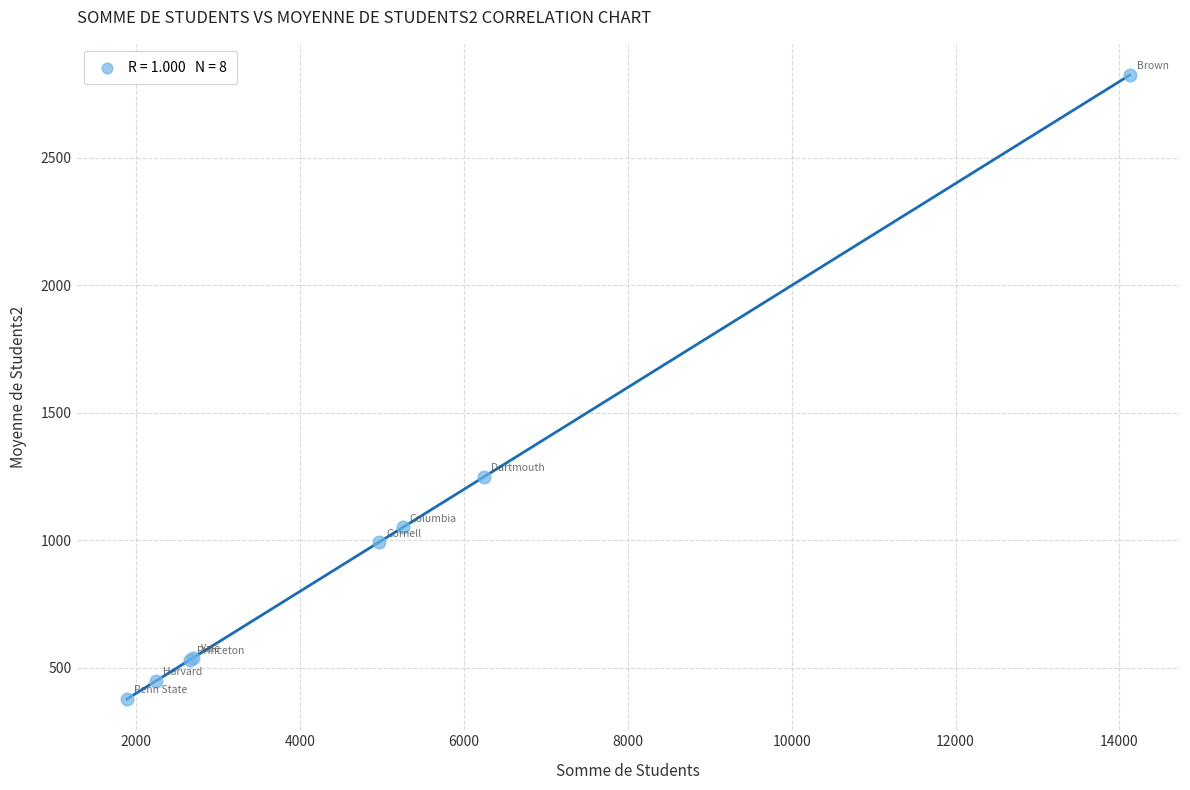

What Y value in the scatter plot is closest to 1601?

1249.4